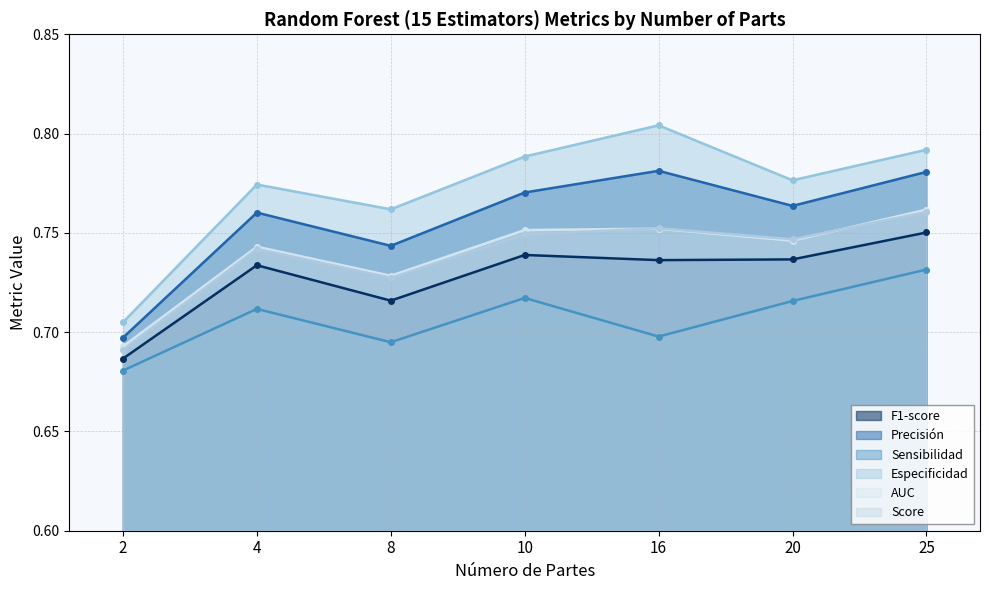

Does the chart display data point markers on the line(s)?

Yes